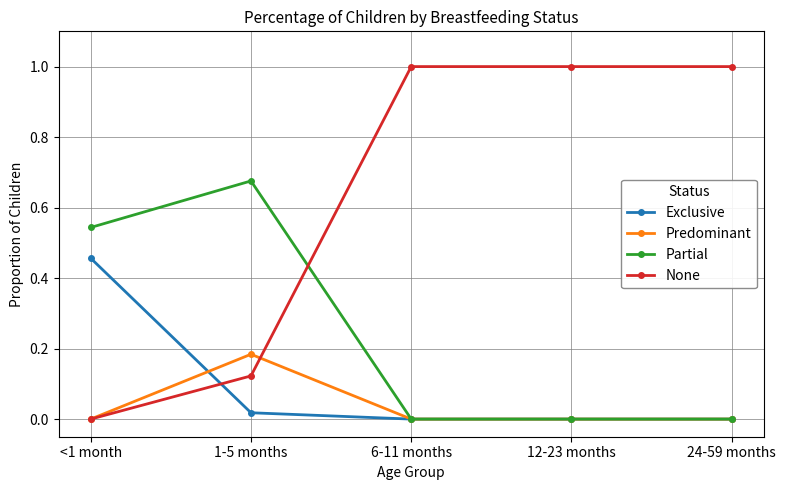

What is the greatest value displayed?

1.0